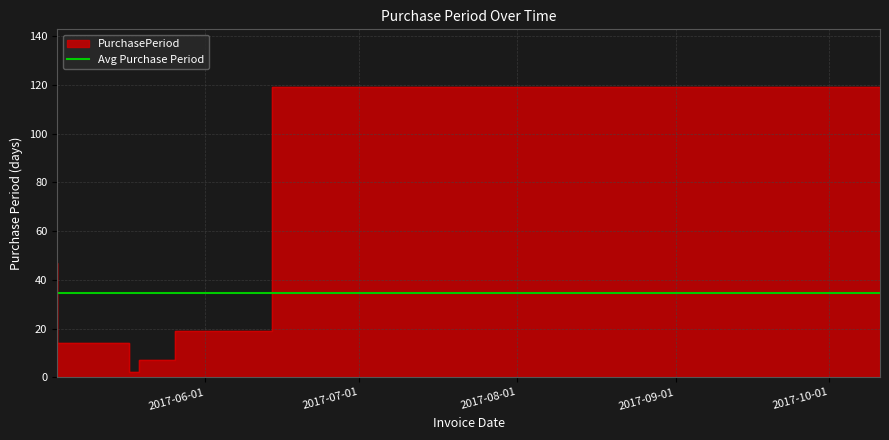

What is the difference between the second highest and minimum values?

45